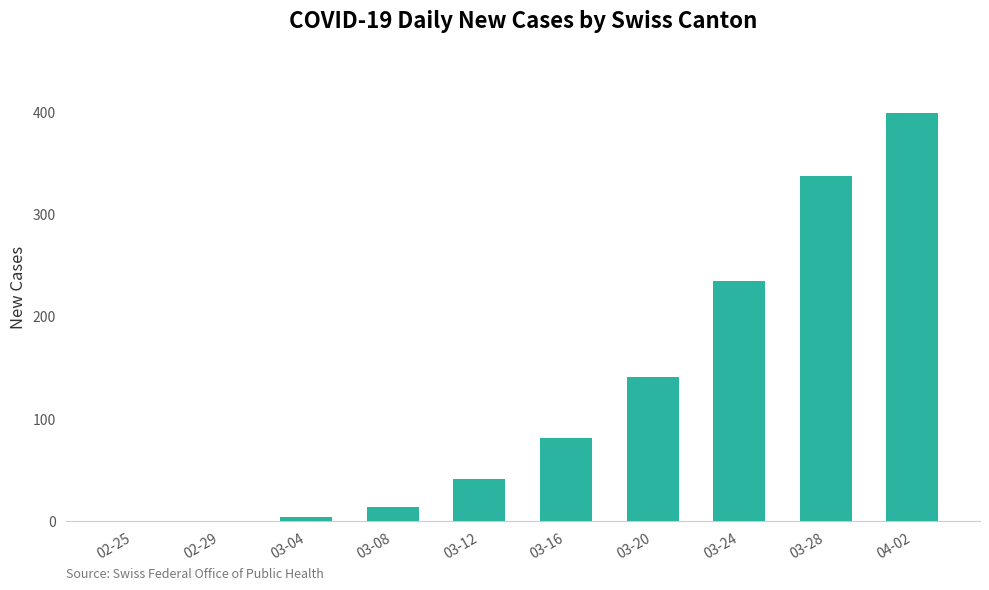

What is the sum of all values?

1248